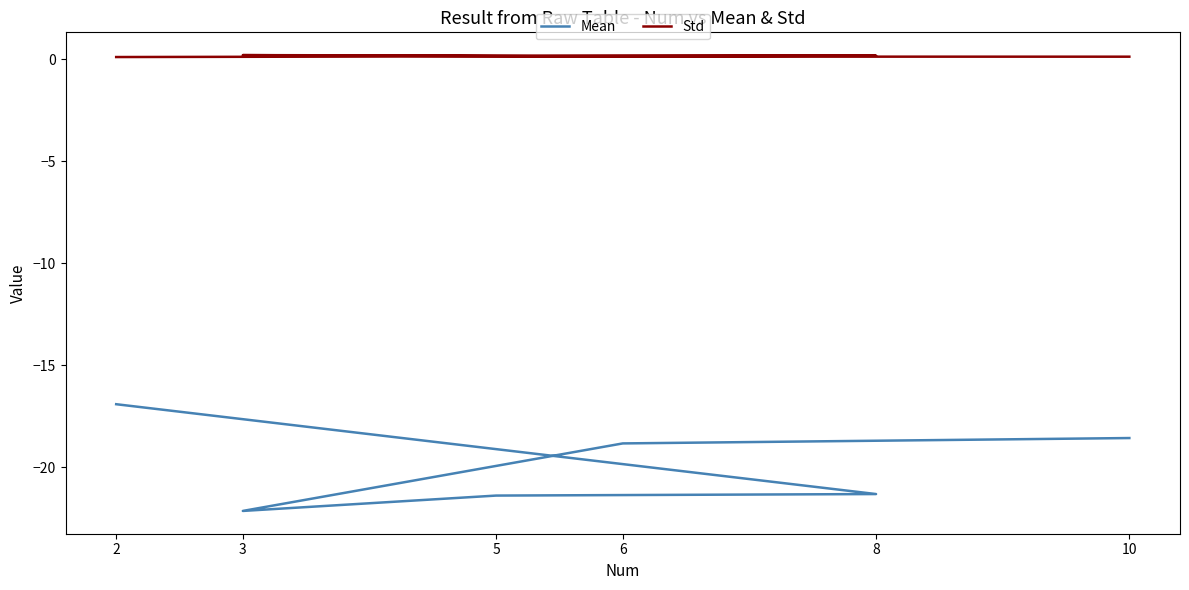

At which category does Std reach its first local peak?

3